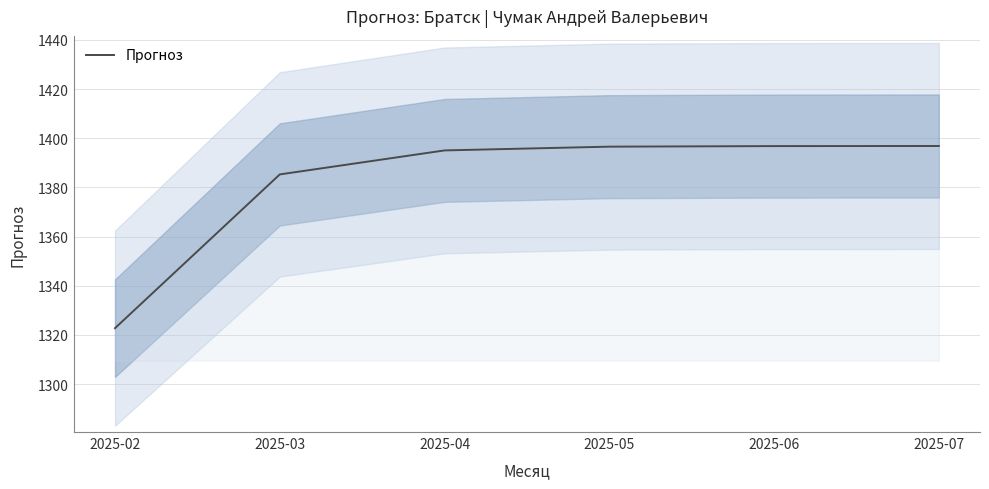

At which category does the chart reach its minimum across all series?

2025-02